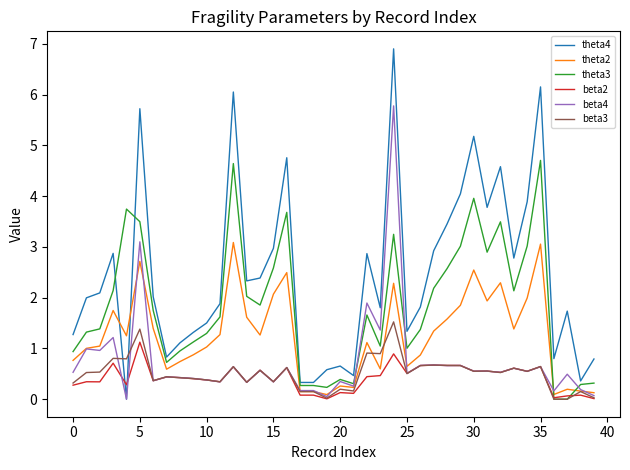

What is the difference between the maximum and second lowest values in the theta4 series?

6.6